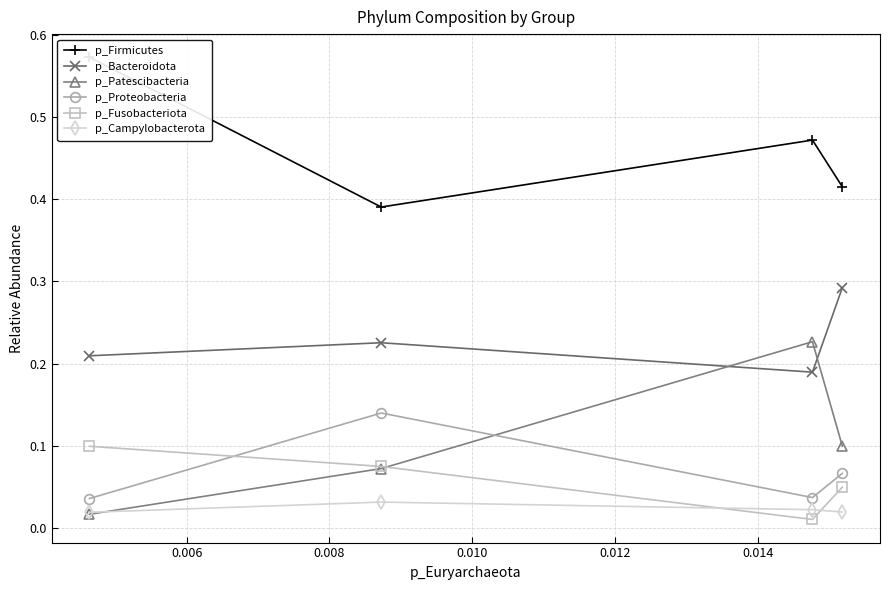

What is the sum of all p_Fusobacteriota values?

0.2